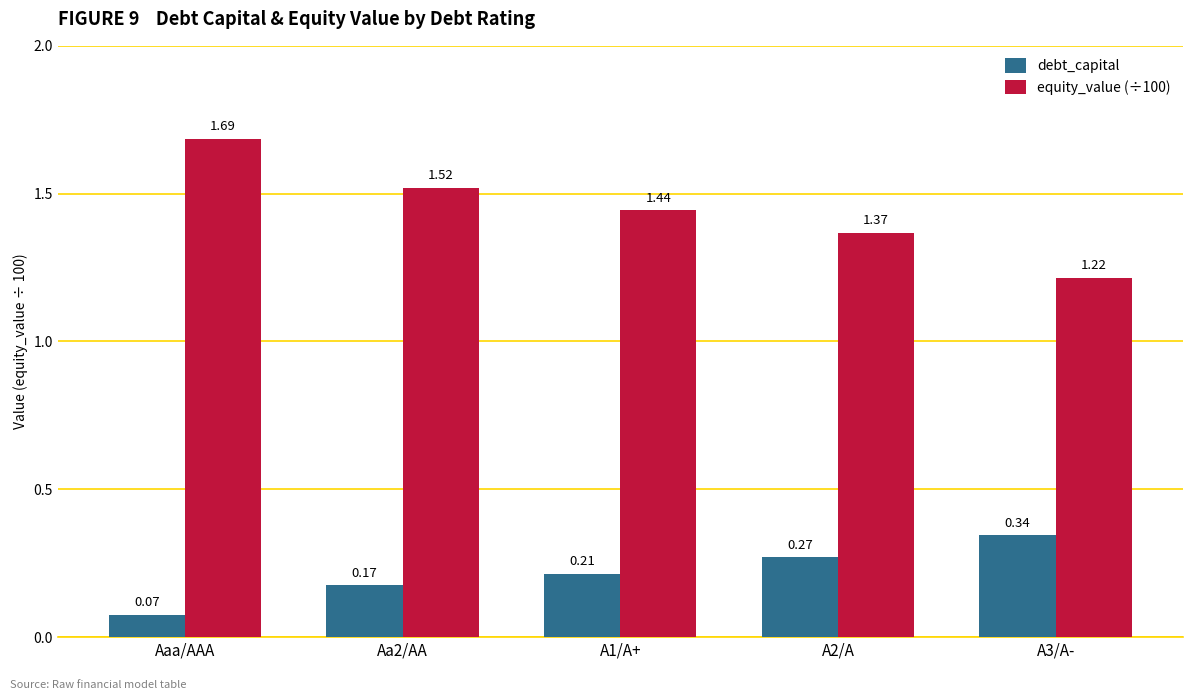

Are the bars grouped side by side (vs. stacked)?

Yes